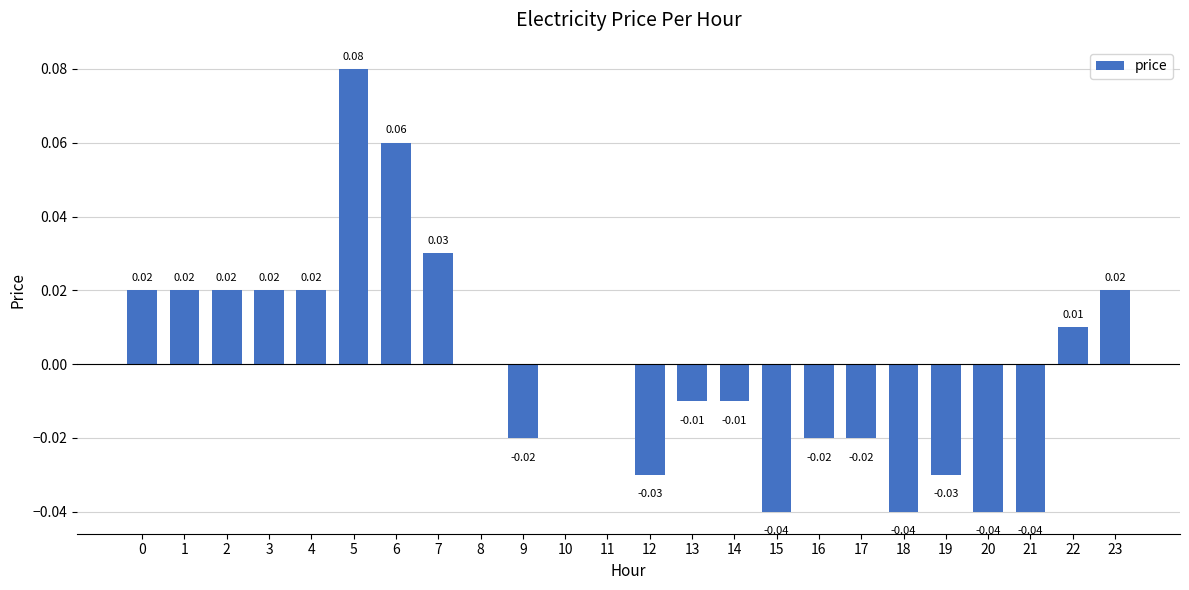

Which has a higher value, 3 or 5?

5